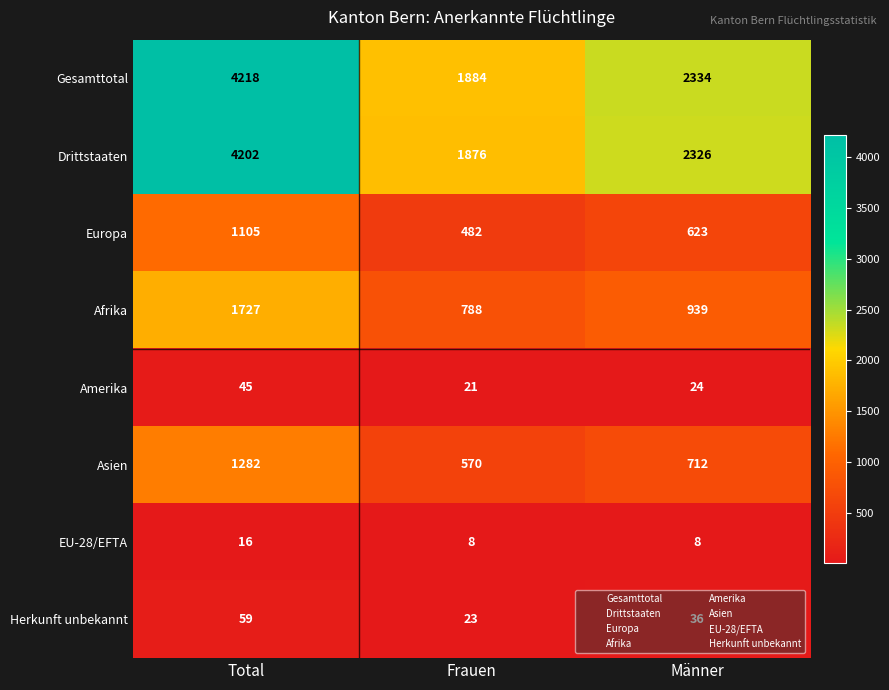

The Europa series shows 1105 at Total. True or false?

True